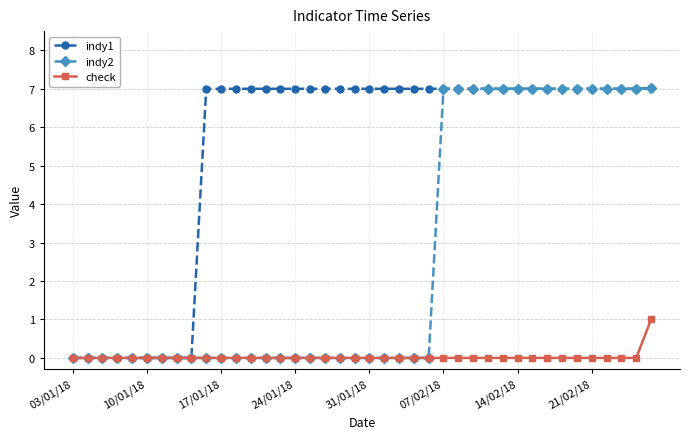

What is the maximum value shown in the chart?

7.0